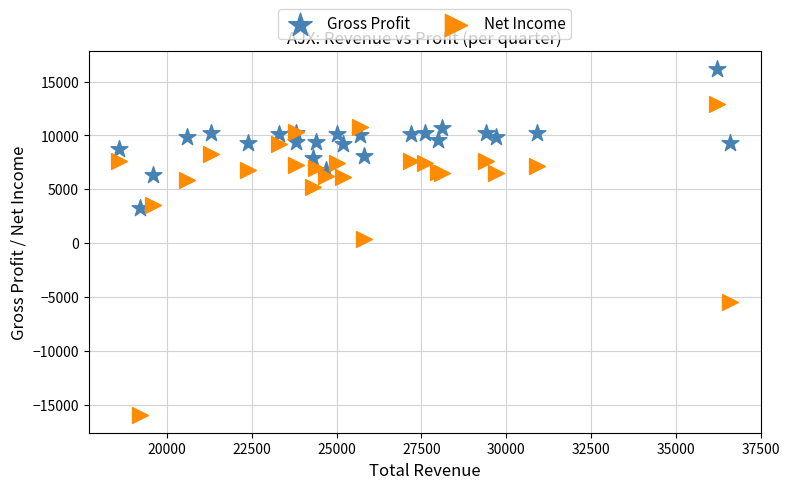

What are all the series names shown in the legend?

Gross Profit, Net Income